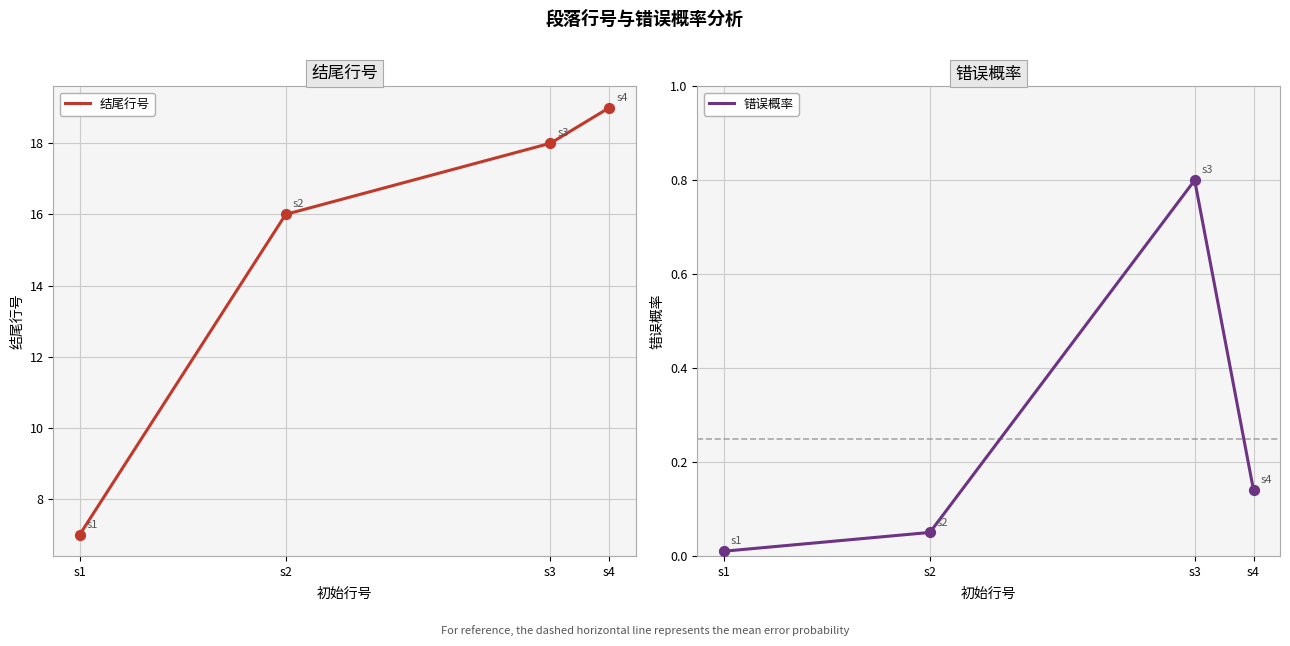

Is the value of 结尾行号 at s2 greater than the value of 错误概率 at s4?

Yes